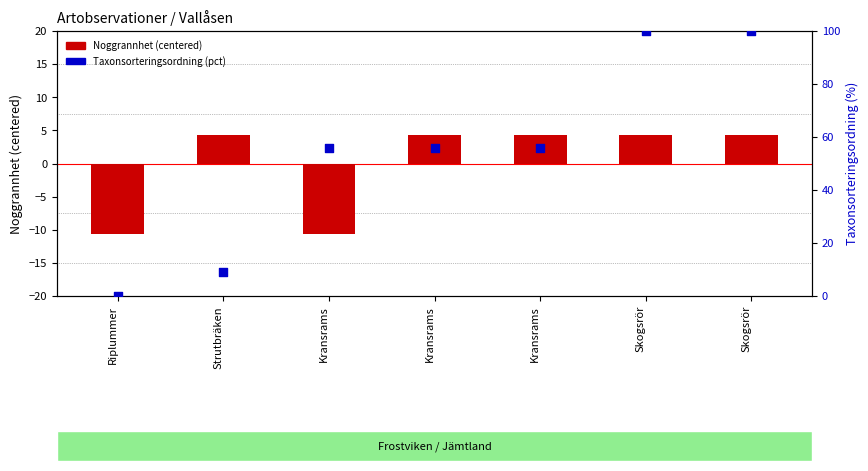

Which series reaches the minimum Y coordinate?

Noggrannhet (centered)